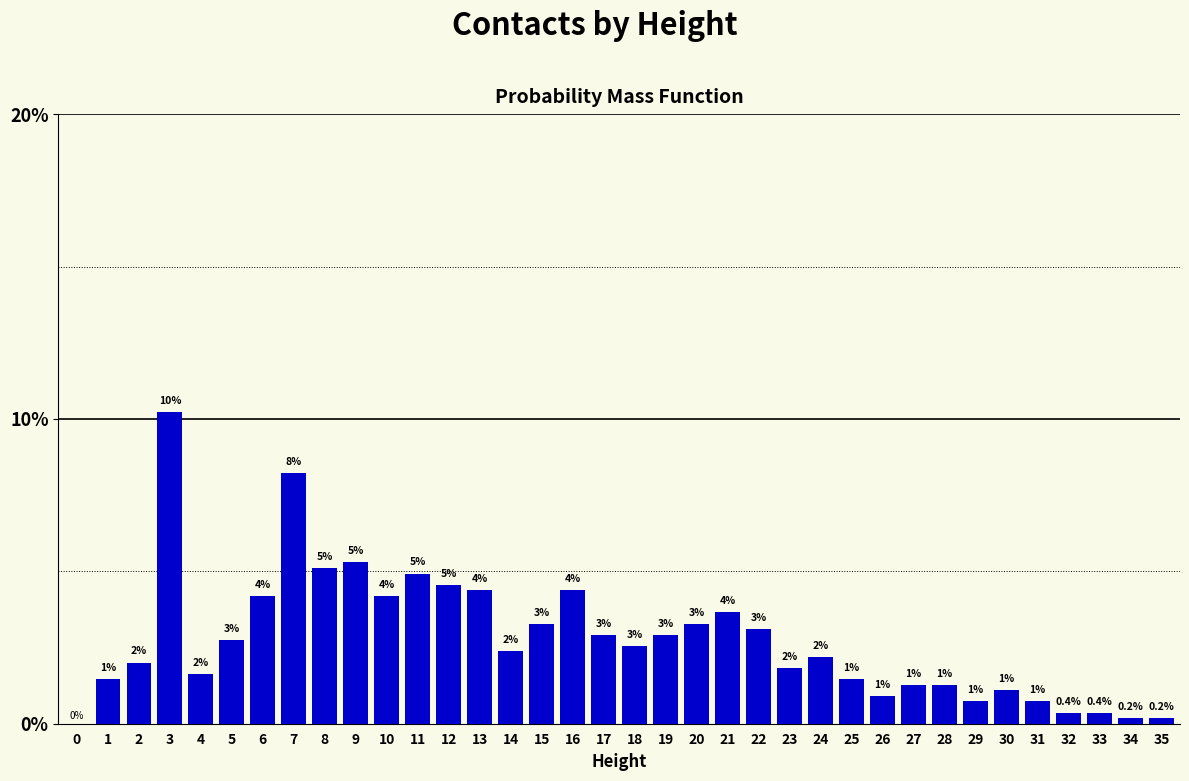

Are the bars horizontal?

No